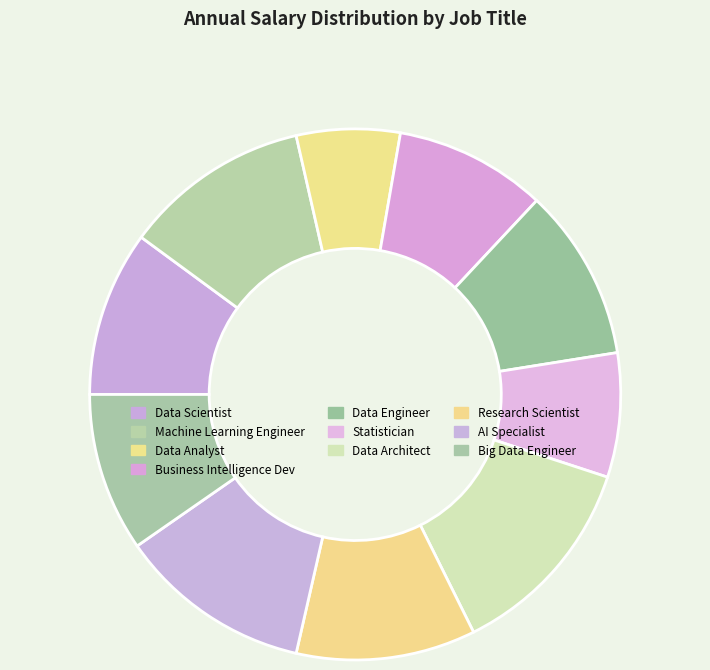

Is Statistician the majority of the pie?

No